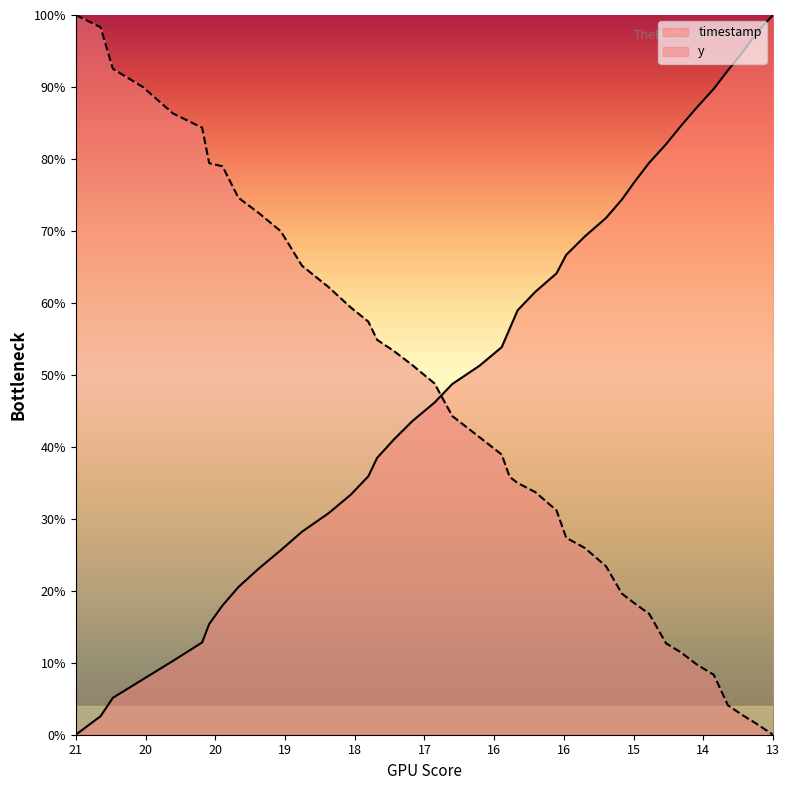

Does the chart display data point markers on the line(s)?

No